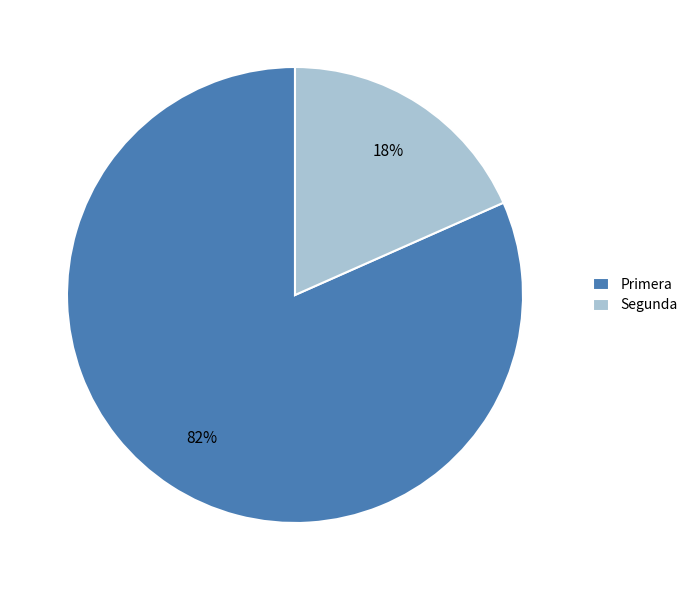

How many segments does this pie chart have?

2